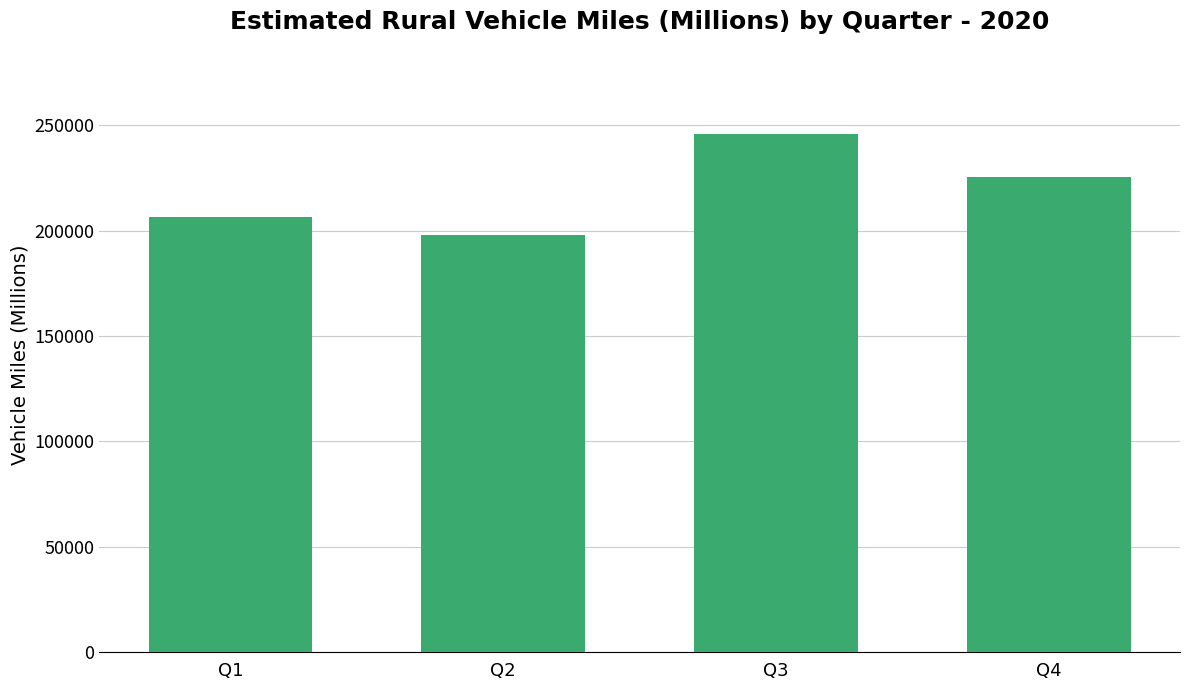

How many values are between 206351 and 245598?

3